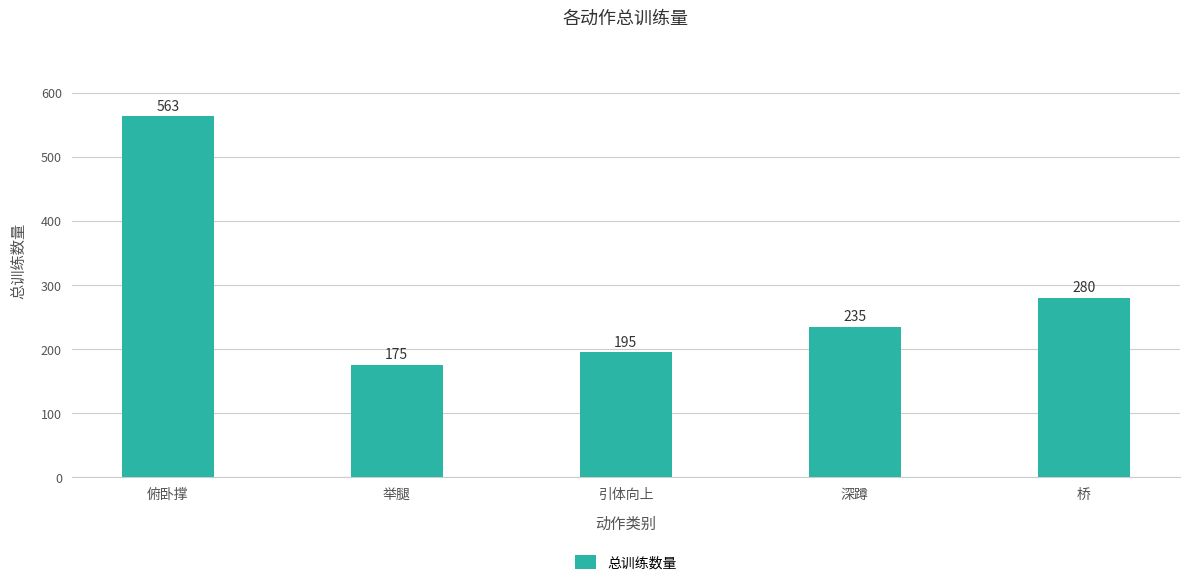

True or false: the data shows 175 at 举腿.

True